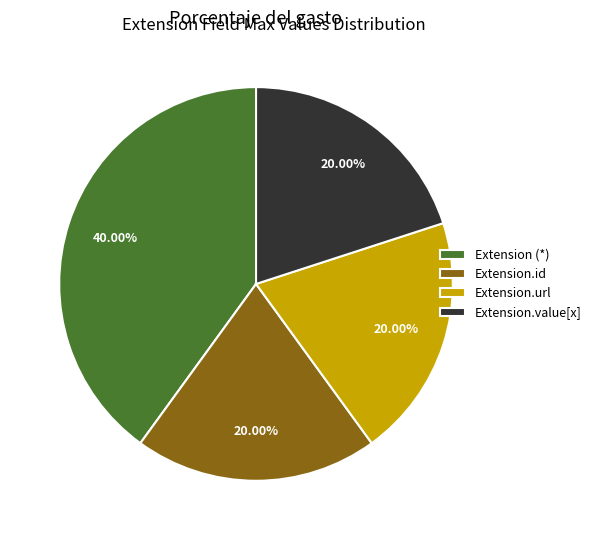

Approximately how many times larger is the value at Extension (*) compared to Extension.id?

2.0